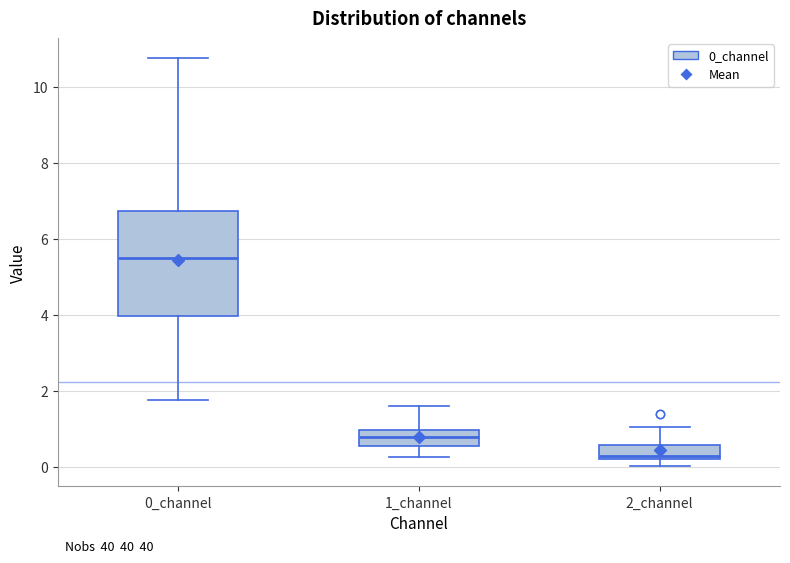

Comparing the boxes themselves (not the whiskers), which one is the tallest?

0_channel